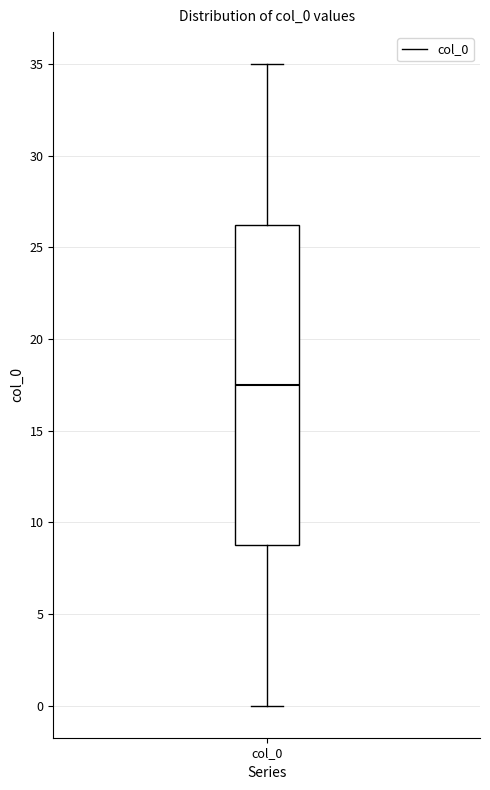

Read this box plot against the y-axis: the position of the median line, the range covered by the box, and the ends of both whiskers. The values are not printed on the chart, so give them approximately, as read against the axis.

median 17.5, box 9.0 to 26.5, whiskers 0.0 to 35.0